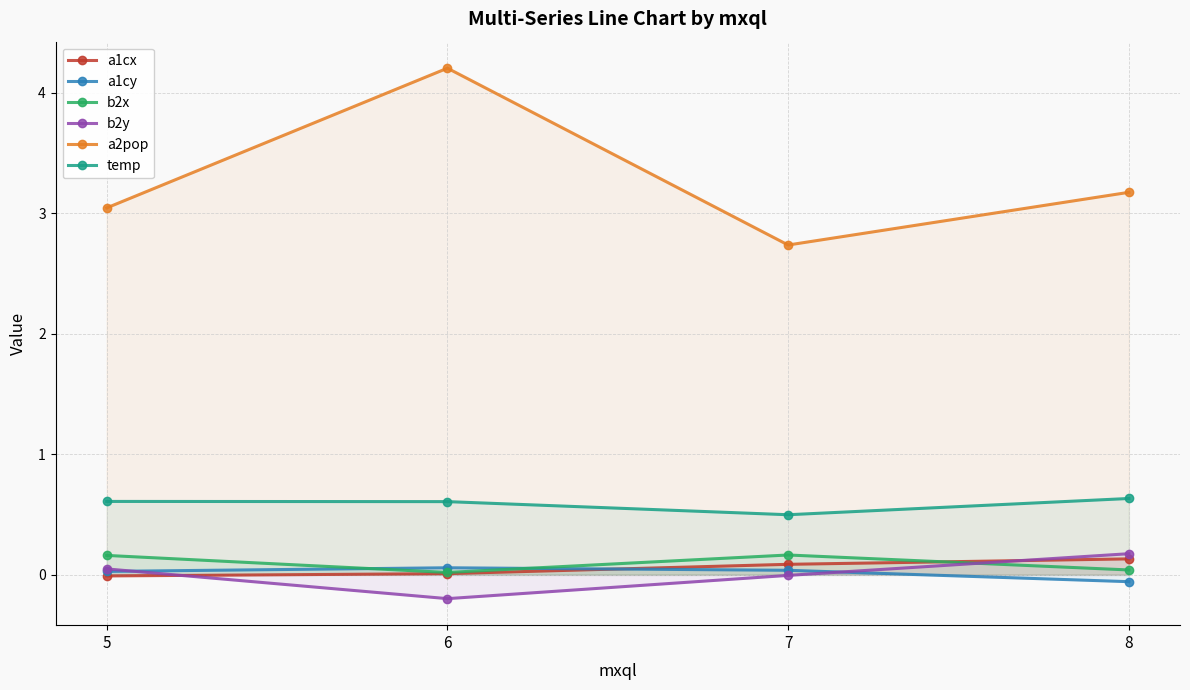

What is the difference between the maximum and minimum values in the a1cx series?

0.1